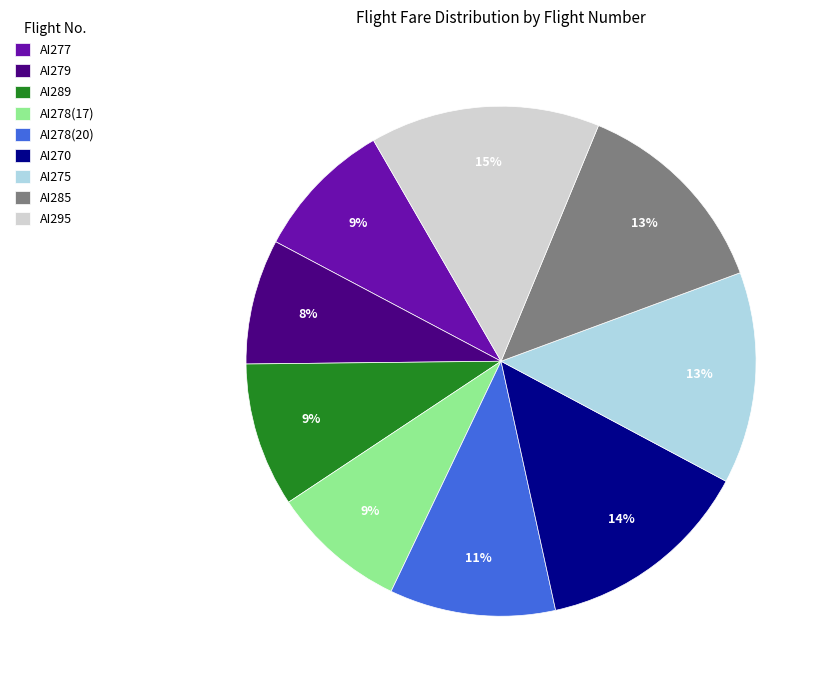

Is the sum of AI289 and AI295 greater than half?

No